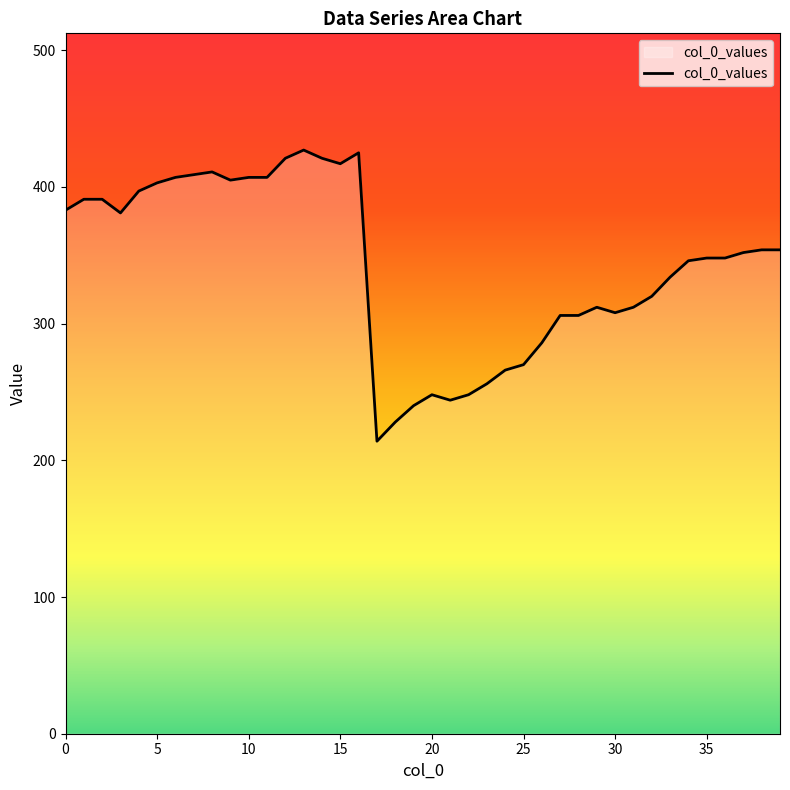

What is the greatest value displayed?

427